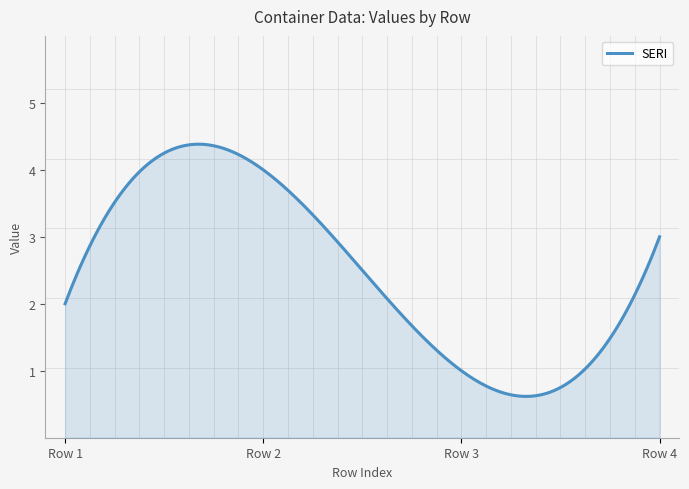

What is the smallest value displayed?

0.6